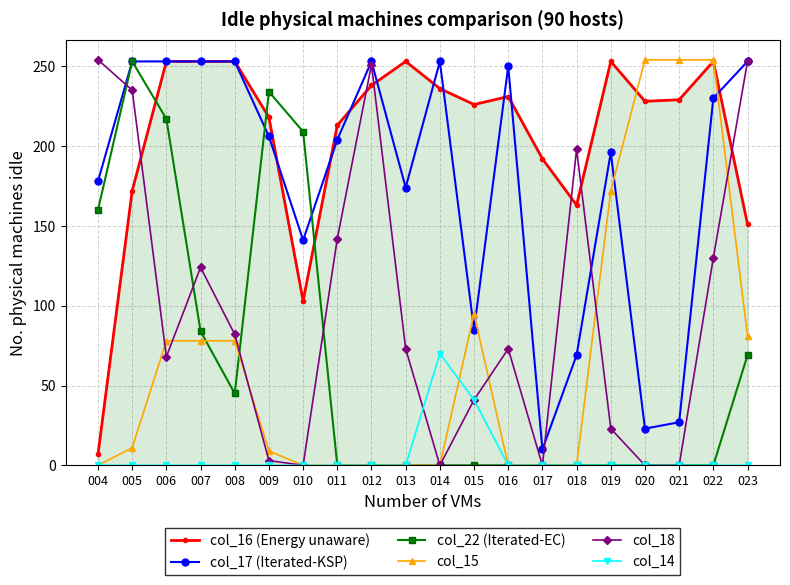

What is the maximum value shown in the chart?

254